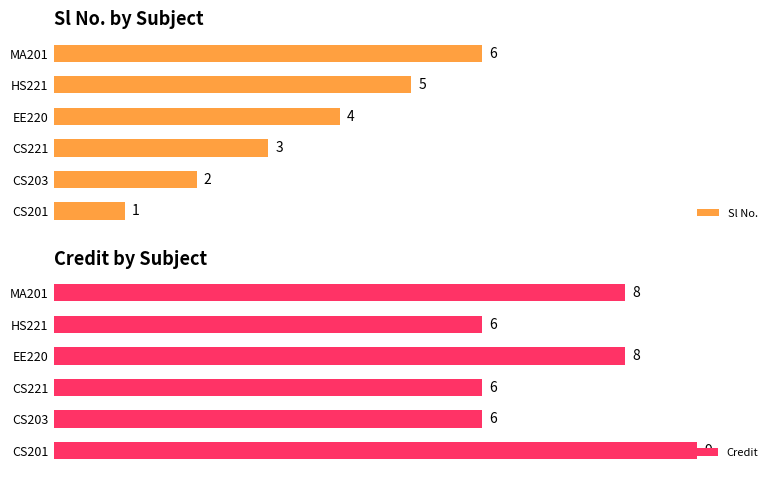

Which category has the lowest value in the Sl No. series?

CS201